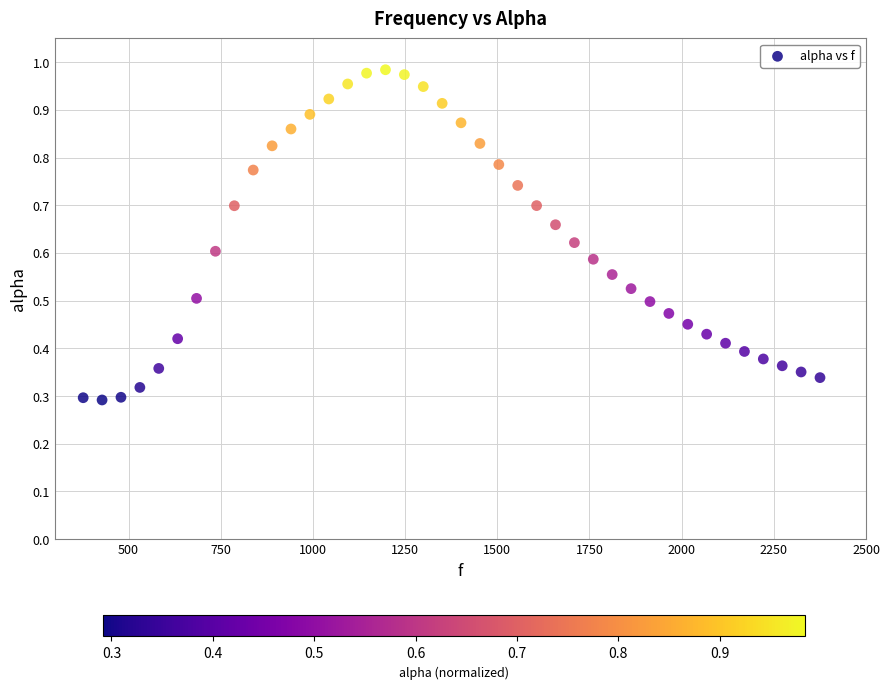

What is the range of X values (max minus min)?

1998.3